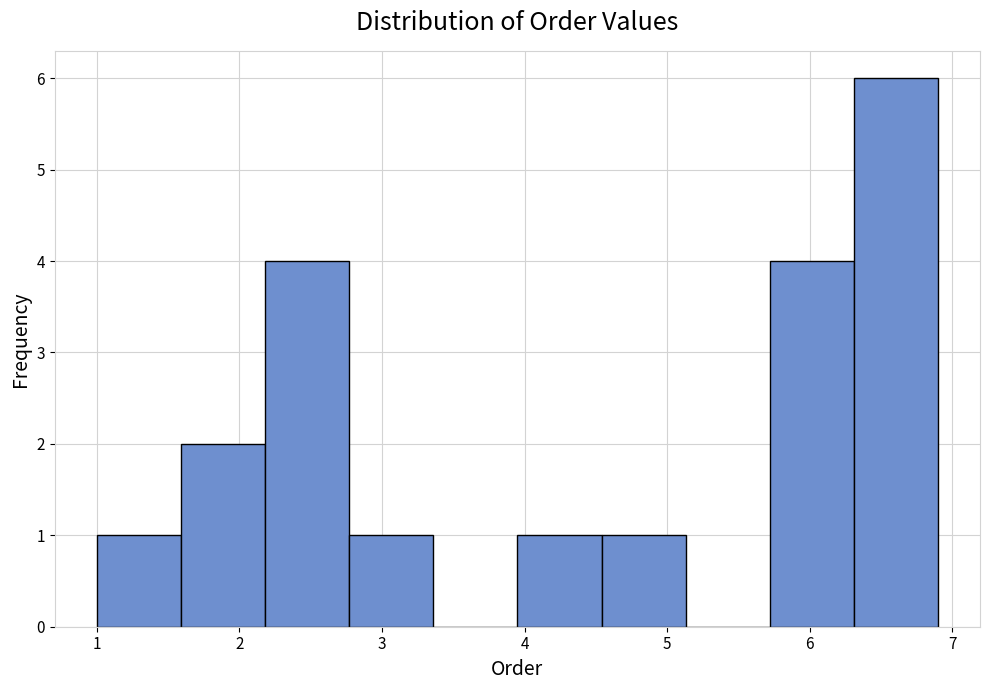

Over which range of the x-axis is the bar tallest?

6.31 to 6.90